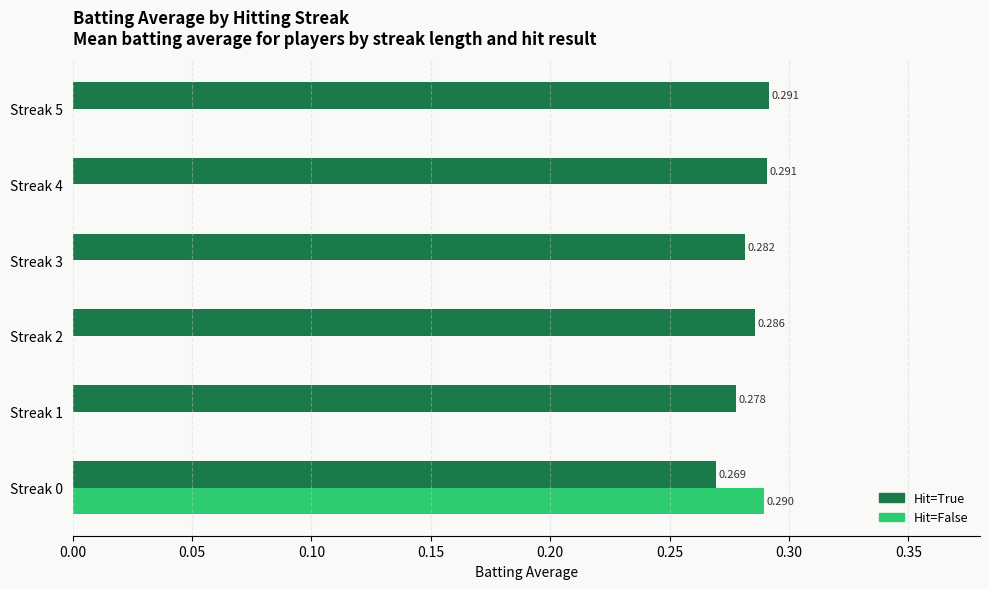

Between Streak 2 and Streak 4, which series saw the biggest shift?

Hit=True